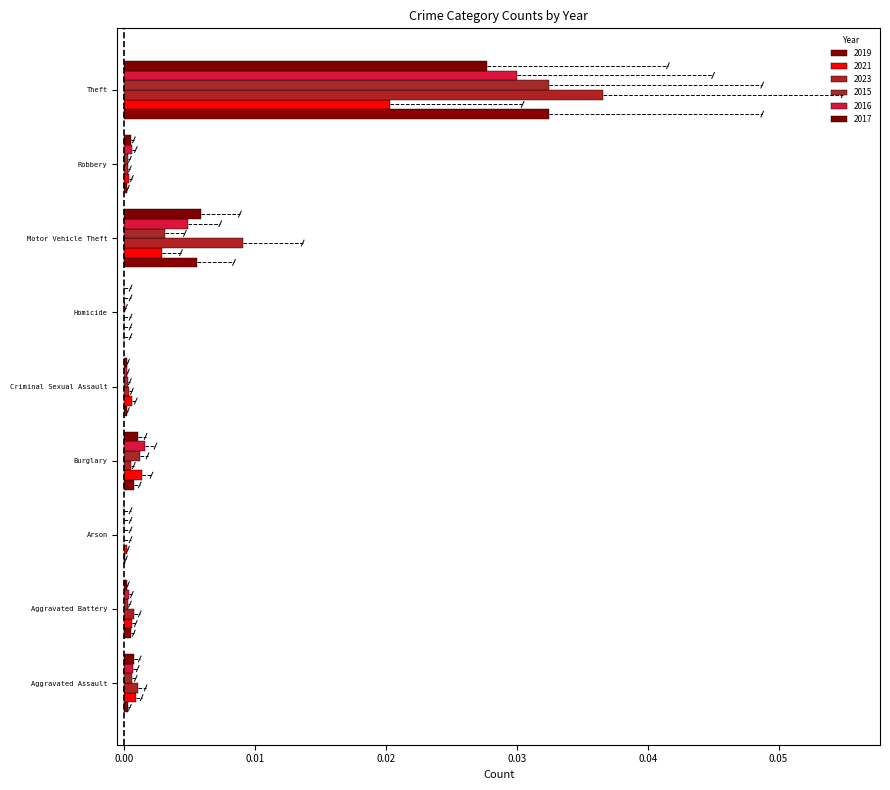

Is the value of 2016 at Motor Vehicle Theft greater than the value of 2021 at Aggravated Assault?

Yes